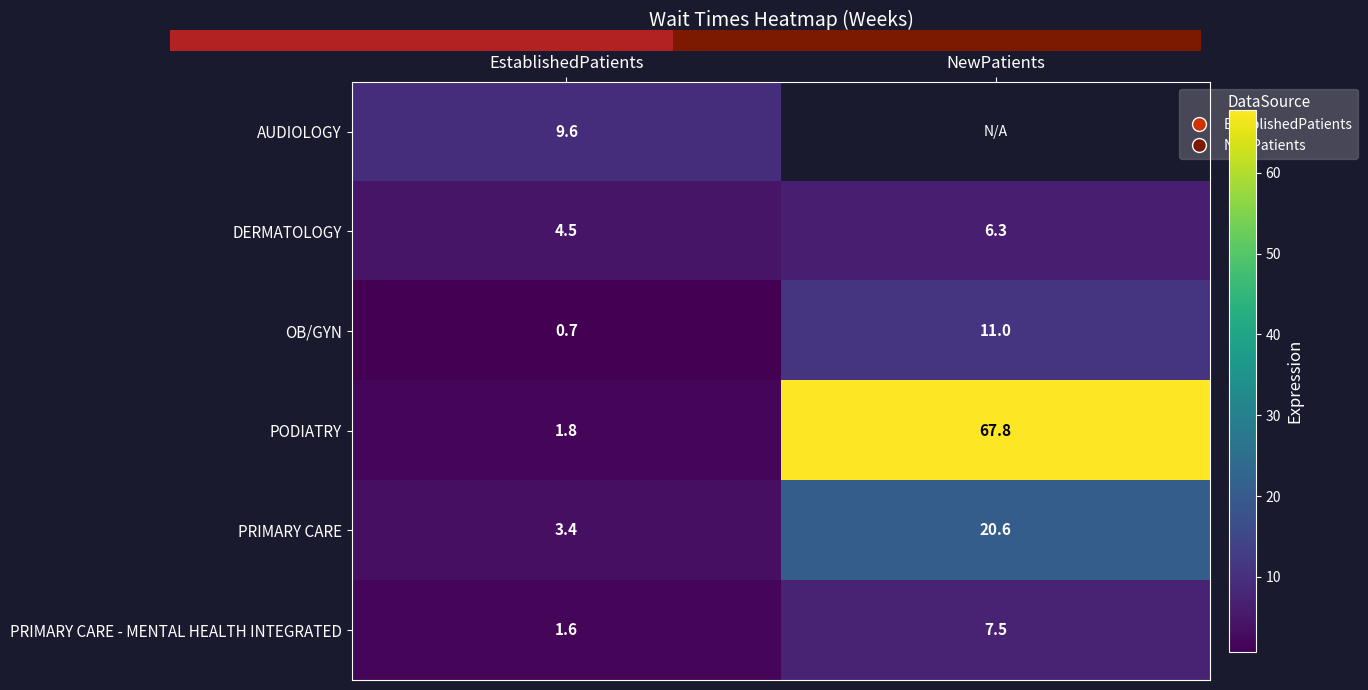

Between NewPatients and EstablishedPatients, which is larger?

EstablishedPatients